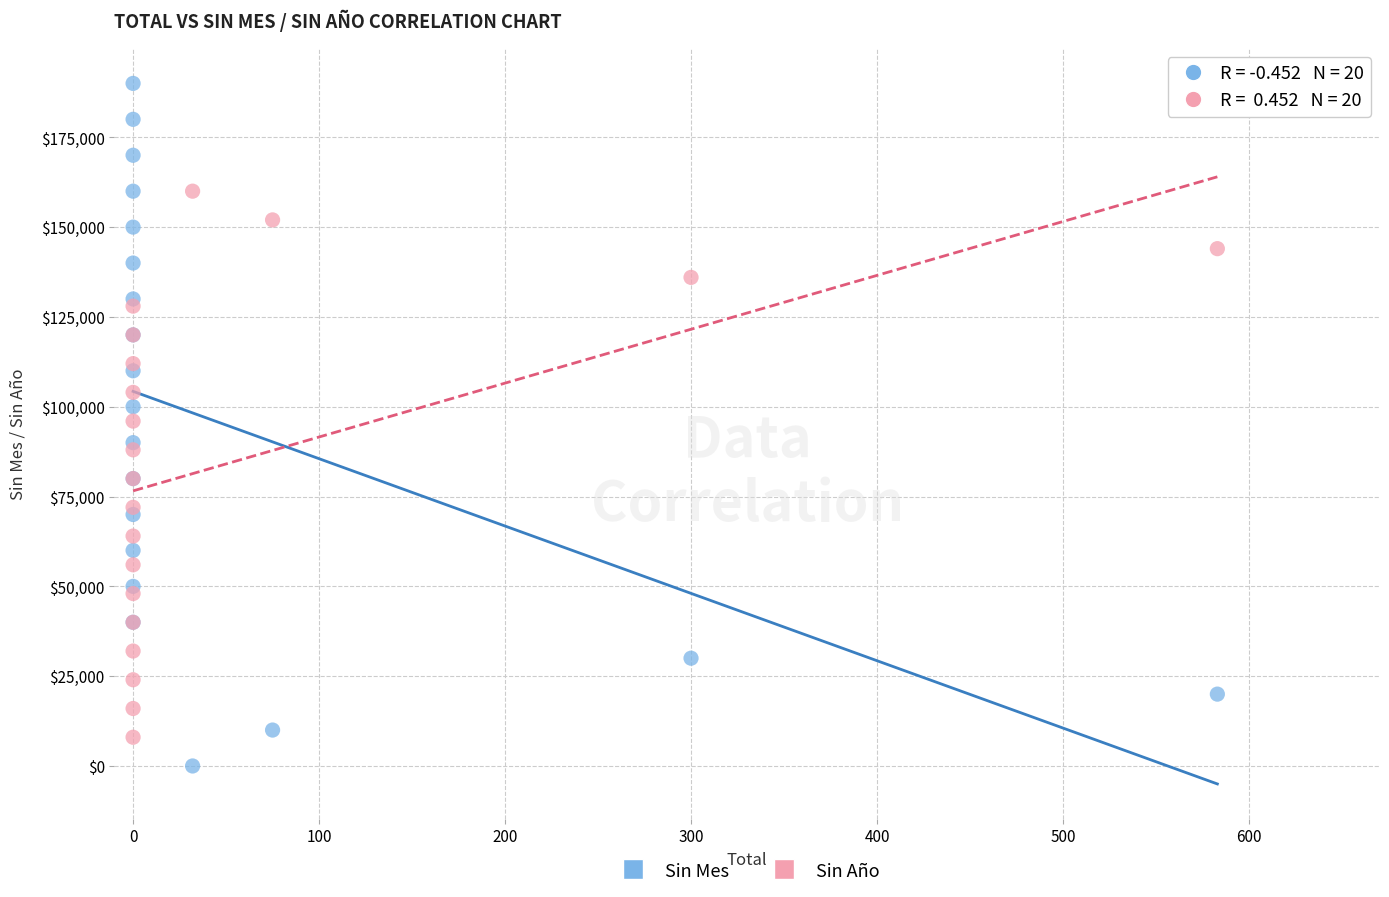

Which series contains the highest Y value?

Sin Mes